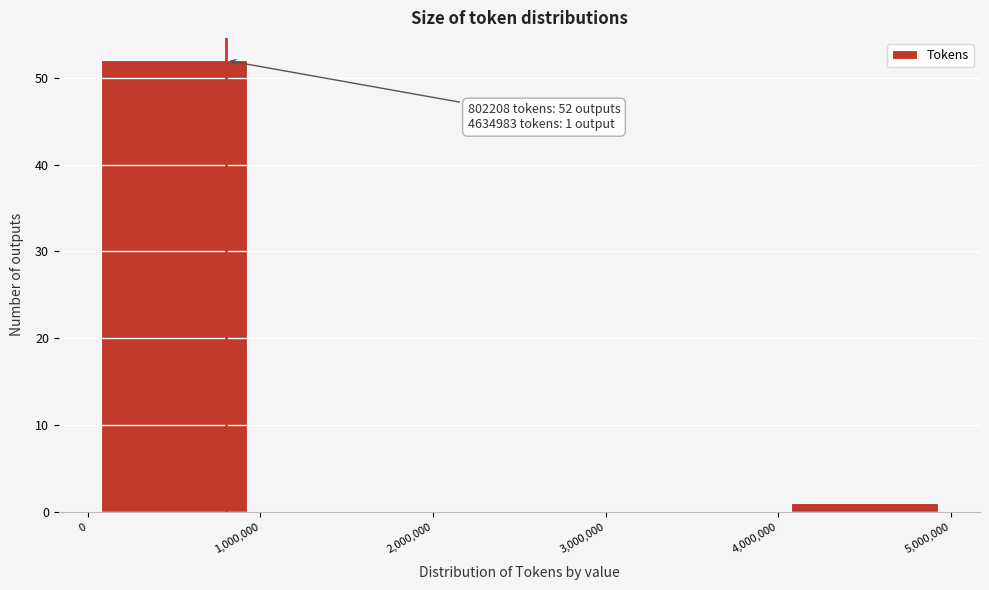

Which range on the x-axis has the tallest bar?

0 to 1,000,000